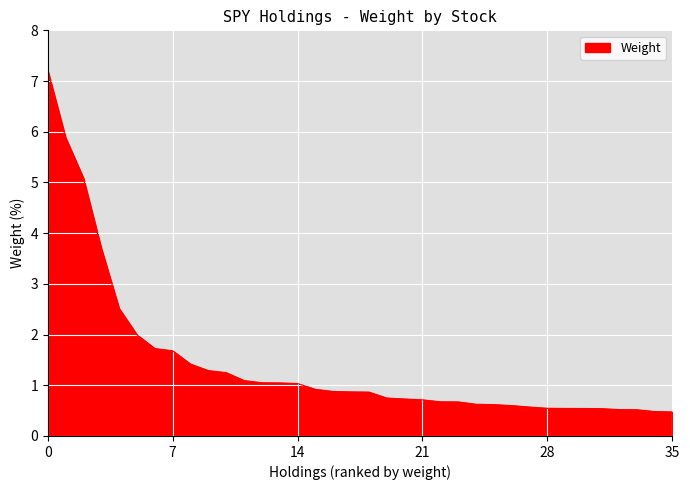

What is the difference between the maximum and minimum values?

6.7